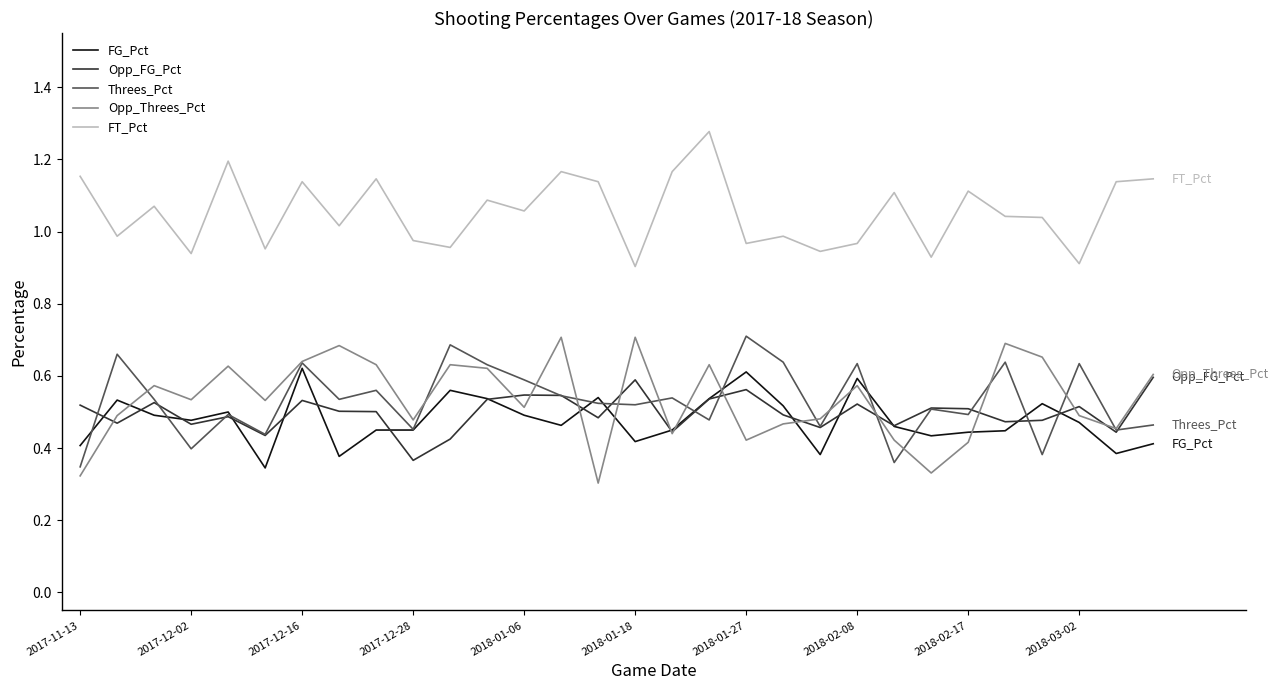

True or false: Threes_Pct and Opp_FG_Pct cross at least once.

True